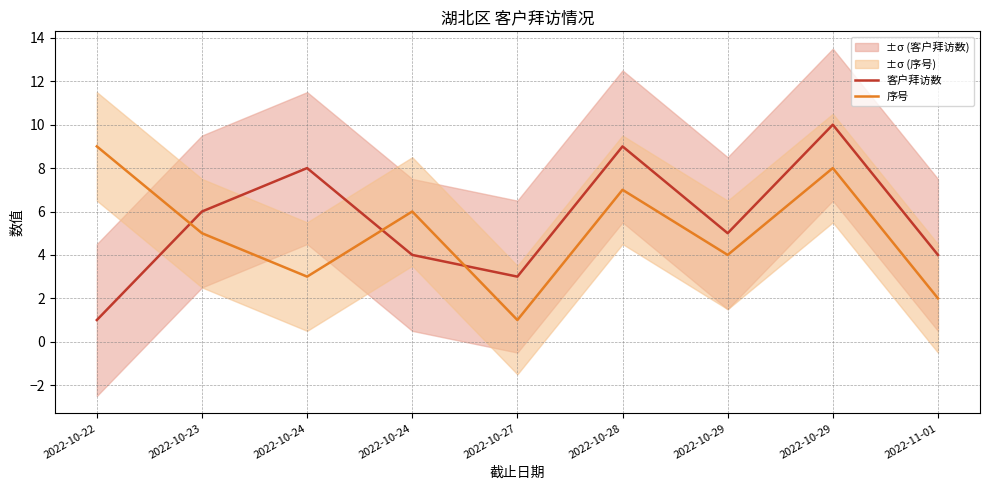

At which category does the chart reach its minimum across all series?

2022-10-22